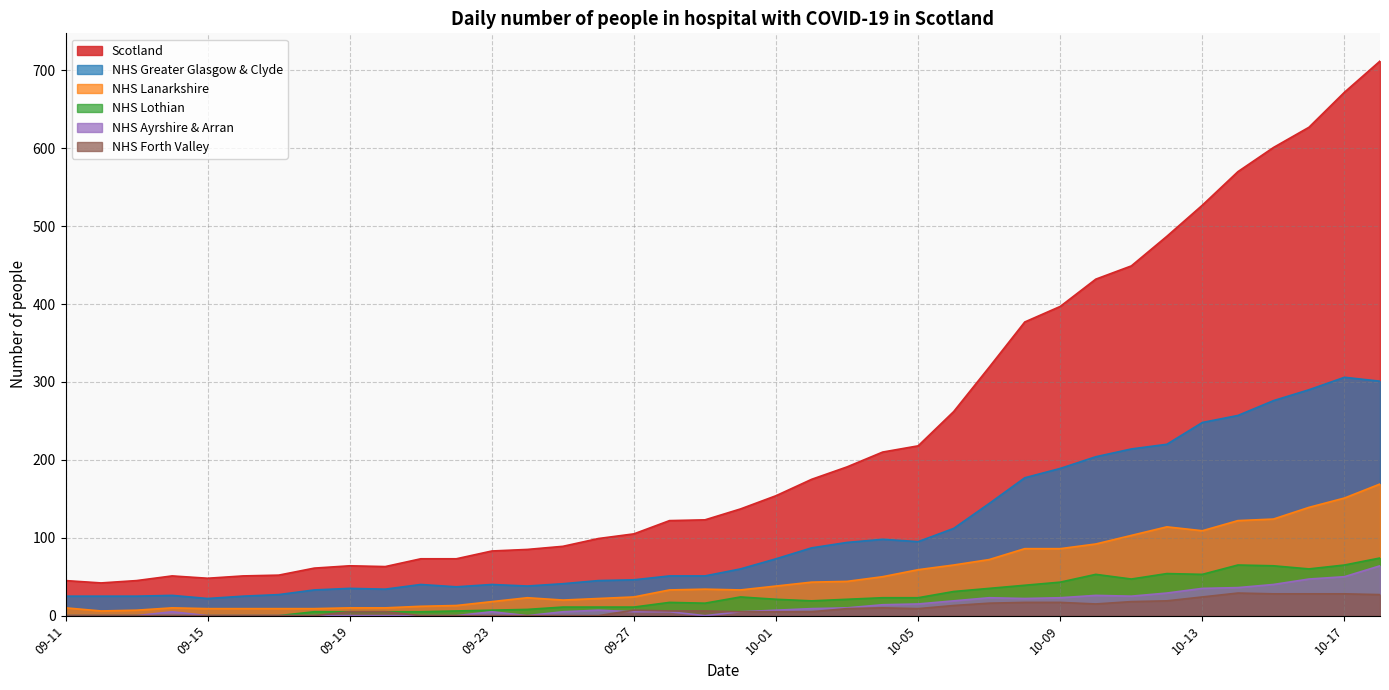

Reading right to left, what are all the values shown in this chart?

Scotland: 10-18=712	10-17=672	10-16=627	10-15=601	10-14=570	10-13=527	10-12=487	10-11=449	10-10=432	10-09=397	10-08=377	10-07=319	10-06=262	10-05=218	10-04=210	10-03=191	10-02=175	10-01=154	09-30=137	09-29=123	09-28=122	09-27=105	09-26=99	09-25=89	09-24=85	09-23=83	09-22=73	09-21=73	09-20=63	09-19=64	09-18=61	09-17=52	09-16=51	09-15=48	09-14=51	09-13=45	09-12=42	09-11=45
NHS Greater Glasgow & Clyde: 10-18=301	10-17=306	10-16=290	10-15=276	10-14=257	10-13=248	10-12=220	10-11=214	10-10=204	10-09=189	10-08=177	10-07=144	10-06=112	10-05=95	10-04=98	10-03=94	10-02=87	10-01=73	09-30=60	09-29=51	09-28=51	09-27=46	09-26=45	09-25=41	09-24=38	09-23=40	09-22=37	09-21=40	09-20=34	09-19=35	09-18=33	09-17=27	09-16=25	09-15=22	09-14=26	09-13=25	09-12=25	09-11=25
NHS Lanarkshire: 10-18=169	10-17=151	10-16=139	10-15=124	10-14=122	10-13=109	10-12=114	10-11=103	10-10=92	10-09=86	10-08=86	10-07=72	10-06=65	10-05=59	10-04=50	10-03=44	10-02=43	10-01=38	09-30=33	09-29=34	09-28=33	09-27=24	09-26=22	09-25=20	09-24=23	09-23=18	09-22=13	09-21=12	09-20=10	09-19=10	09-18=9	09-17=9	09-16=9	09-15=9	09-14=10	09-13=7	09-12=6	09-11=10
NHS Lothian: 10-18=74	10-17=65	10-16=60	10-15=64	10-14=65	10-13=53	10-12=54	10-11=47	10-10=53	10-09=43	10-08=39	10-07=35	10-06=31	10-05=23	10-04=23	10-03=21	10-02=19	10-01=21	09-30=24	09-29=16	09-28=17	09-27=11	09-26=11	09-25=11	09-24=8	09-23=7	09-22=6	09-21=5	09-20=5	09-19=5	09-18=5	09-17=0	09-16=0	09-15=0	09-14=0	09-13=0	09-12=0	09-11=0
NHS Ayrshire & Arran: 10-18=64	10-17=50	10-16=47	10-15=40	10-14=36	10-13=35	10-12=29	10-11=25	10-10=26	10-09=23	10-08=22	10-07=23	10-06=19	10-05=15	10-04=14	10-03=10	10-02=9	10-01=7	09-30=5	09-29=0	09-28=5	09-27=5	09-26=7	09-25=5	09-24=0	09-23=5	09-22=0	09-21=0	09-20=0	09-19=0	09-18=0	09-17=0	09-16=0	09-15=0	09-14=5	09-13=0	09-12=0	09-11=0
NHS Forth Valley: 10-18=27	10-17=28	10-16=28	10-15=28	10-14=29	10-13=24	10-12=19	10-11=18	10-10=15	10-09=17	10-08=17	10-07=16	10-06=13	10-05=9	10-04=10	10-03=9	10-02=5	10-01=5	09-30=5	09-29=6	09-28=6	09-27=7	09-26=0	09-25=0	09-24=0	09-23=0	09-22=0	09-21=0	09-20=5	09-19=5	09-18=0	09-17=0	09-16=0	09-15=0	09-14=0	09-13=0	09-12=0	09-11=0